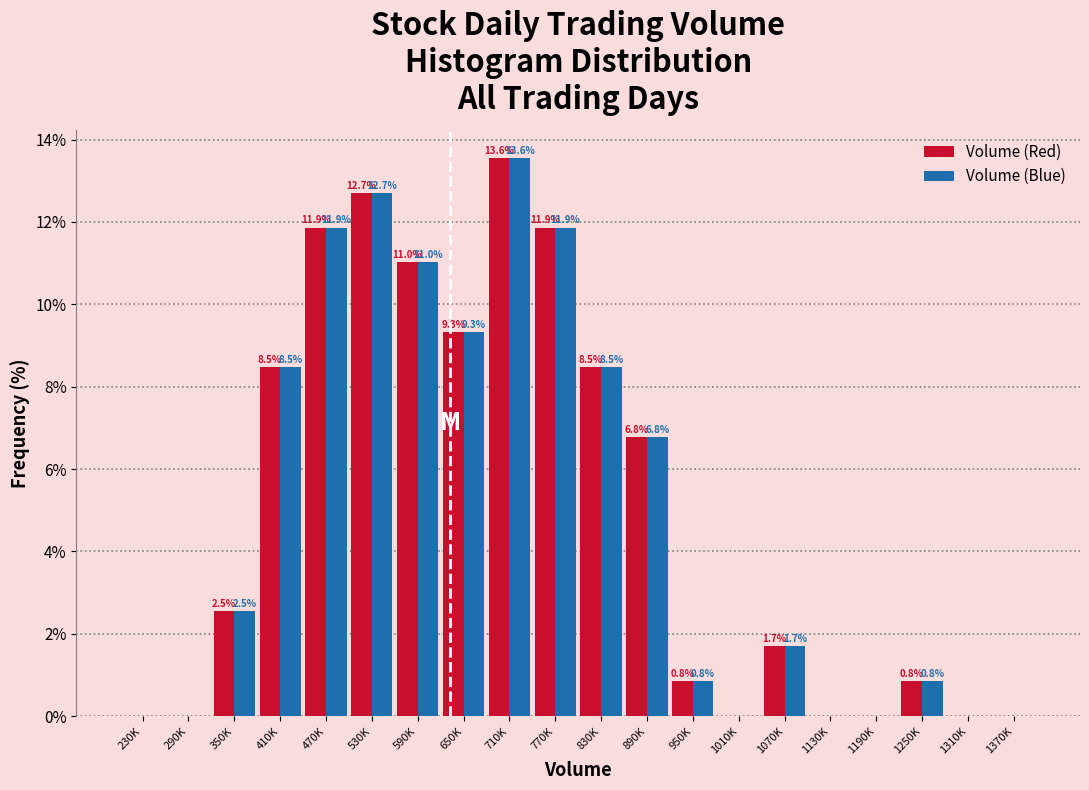

Reading left to right, what are all the values shown in this chart?

Volume (Red): 230K=0.0	290K=0.0	350K=2.5	410K=8.5	470K=11.9	530K=12.7	590K=11.0	650K=9.3	710K=13.6	770K=11.9	830K=8.5	890K=6.8	950K=0.8	1010K=0.0	1070K=1.7	1130K=0.0	1190K=0.0	1250K=0.8	1310K=0.0	1370K=0.0
Volume (Blue): 230K=0.0	290K=0.0	350K=2.5	410K=8.5	470K=11.9	530K=12.7	590K=11.0	650K=9.3	710K=13.6	770K=11.9	830K=8.5	890K=6.8	950K=0.8	1010K=0.0	1070K=1.7	1130K=0.0	1190K=0.0	1250K=0.8	1310K=0.0	1370K=0.0